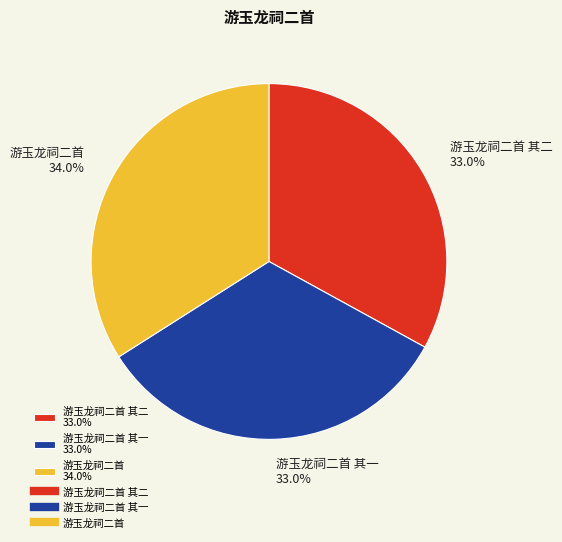

Is there a majority slice in this chart?

No